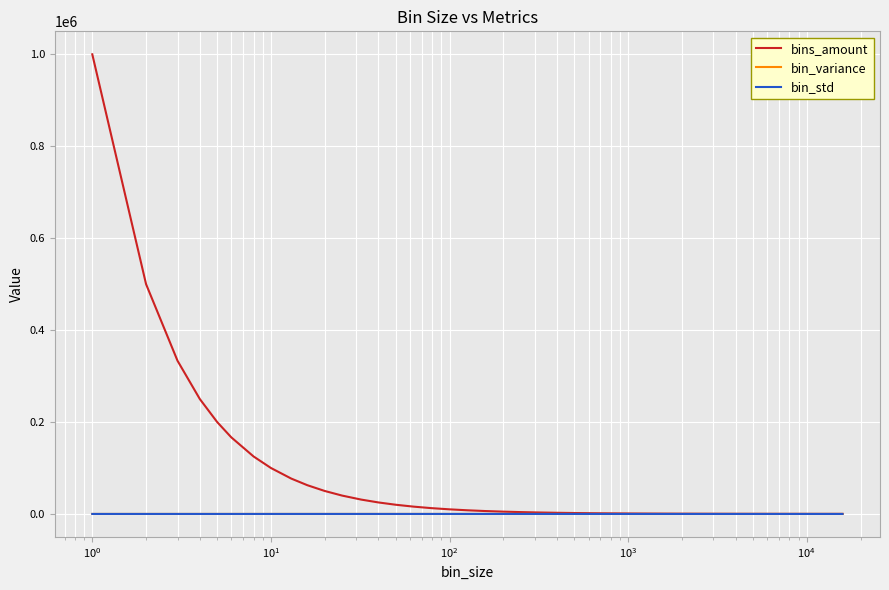

Which series has the largest range (max minus min)?

bins_amount